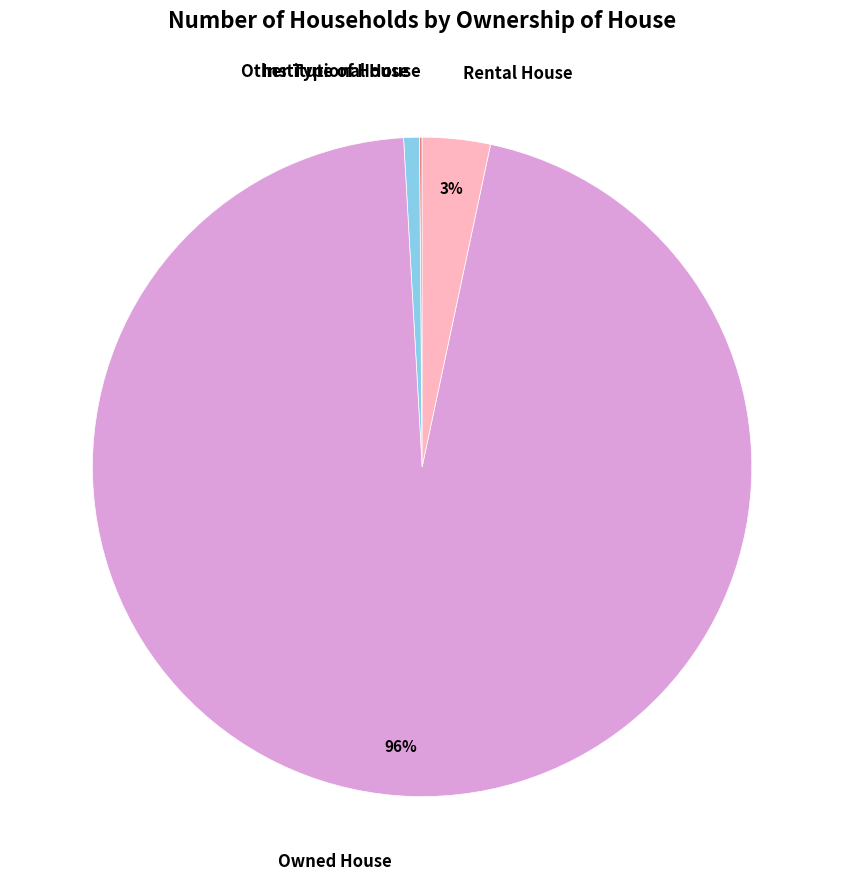

Is there a majority slice in this chart?

Yes